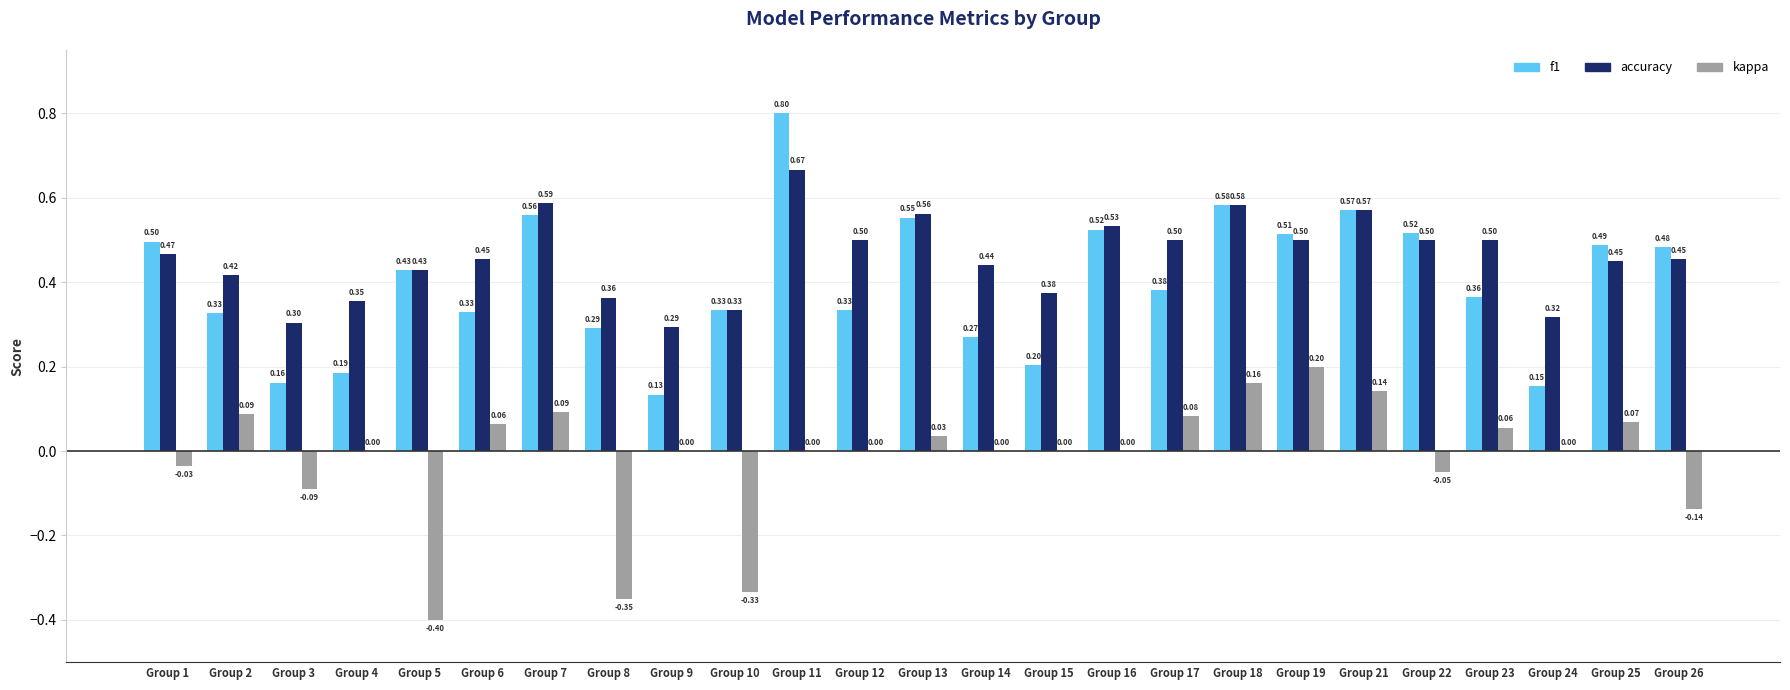

What is the sum of the f1 values at Group 18 and Group 7?

1.1